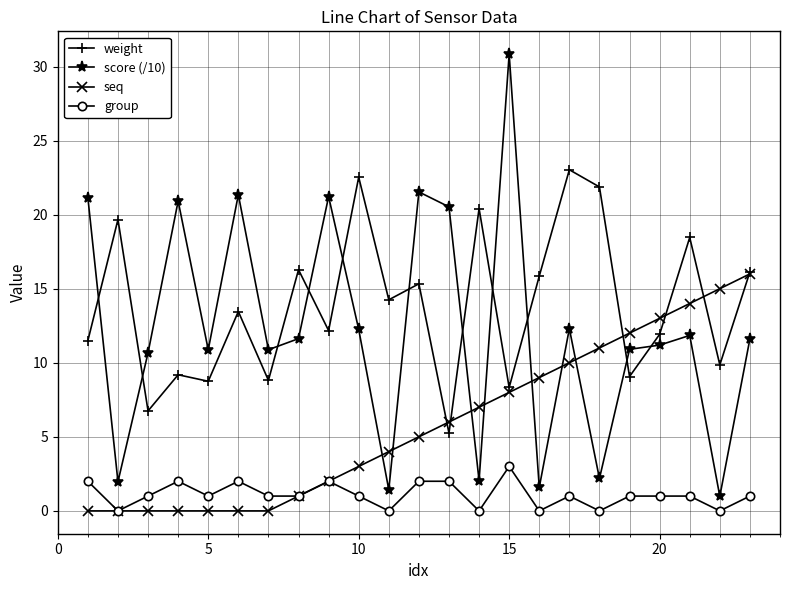

True or false: group and score (/10) intersect in this chart.

False